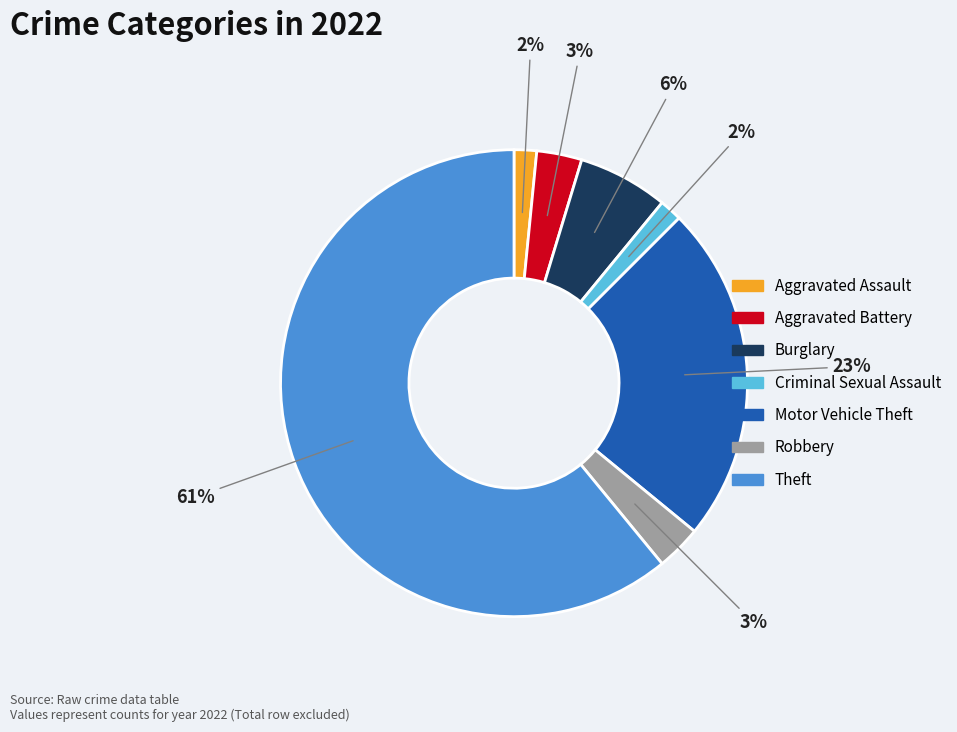

Which slice is the largest?

Theft